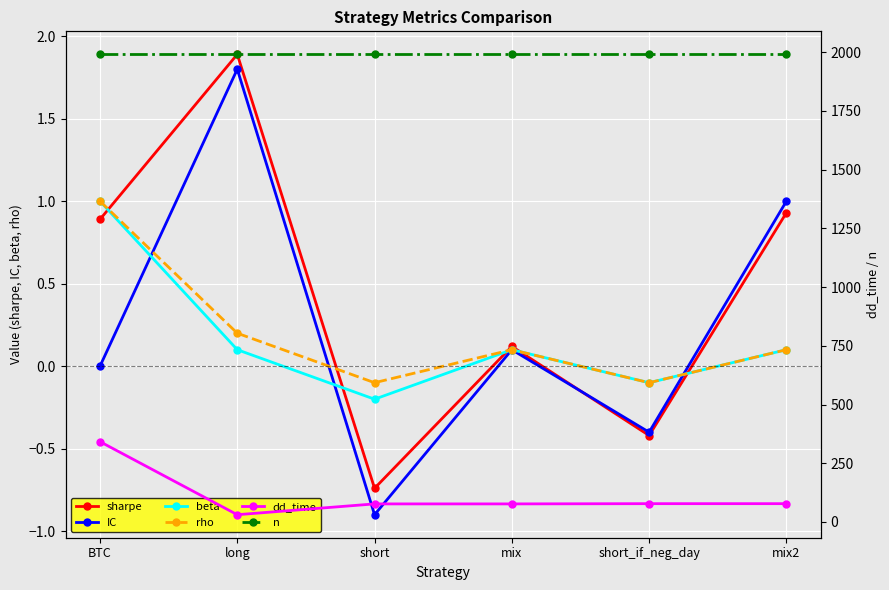

Count the number of data series in this chart.

6